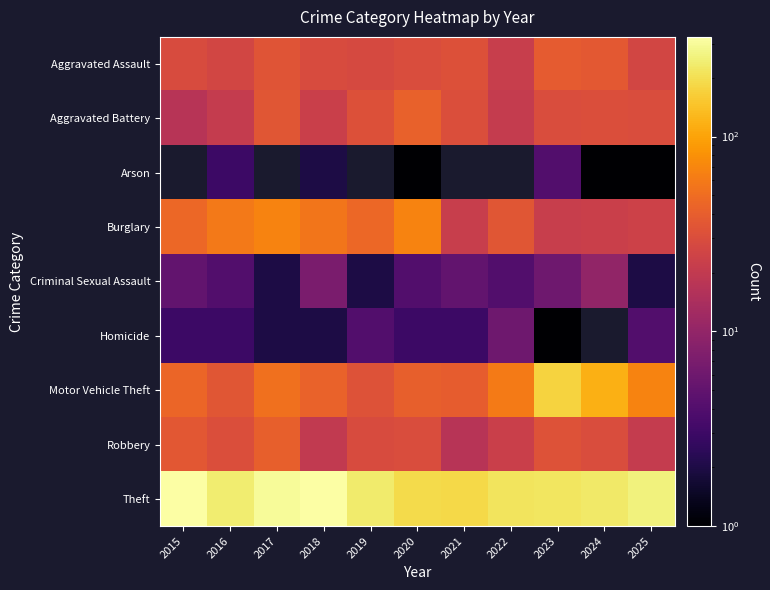

Which series has the largest total across all categories?

Theft